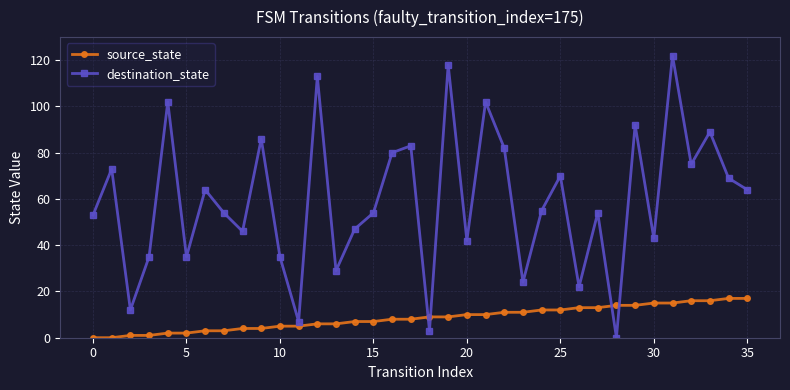

Does the chart display data point markers on the line(s)?

Yes